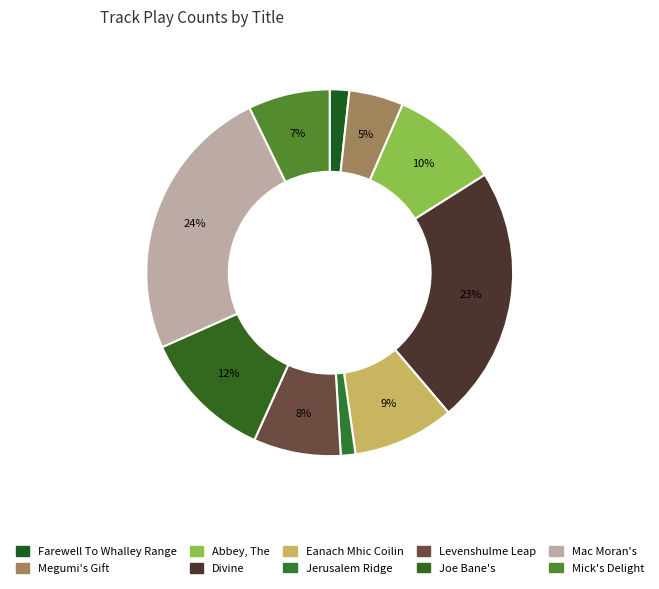

To the nearest percent, what is the difference between the Megumi's Gift and Joe Bane's slice percentages?

7%